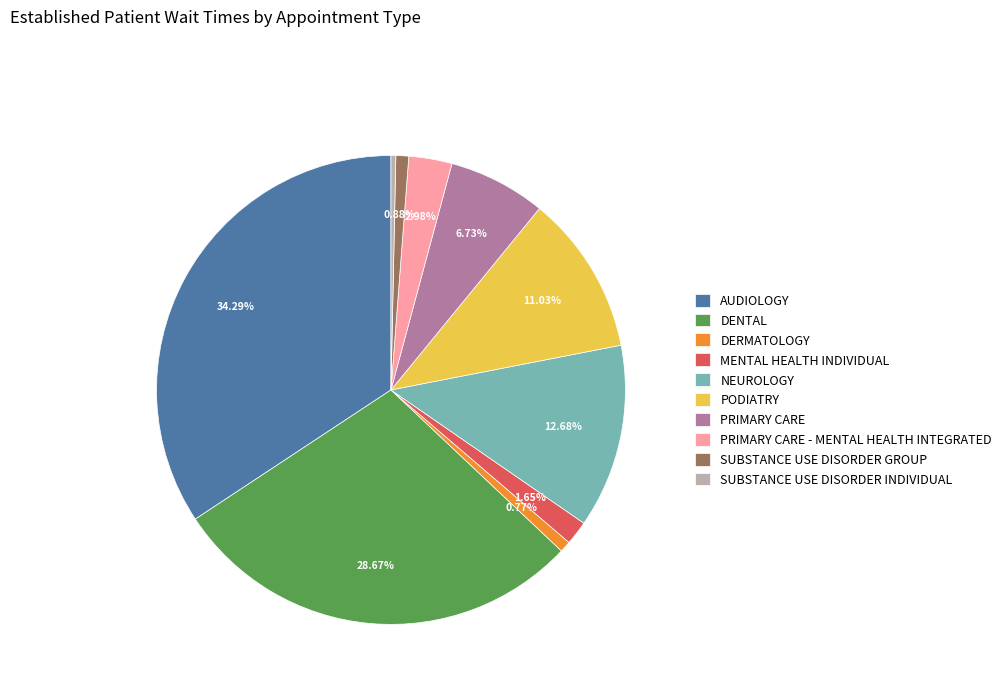

Does any single category account for the majority?

No